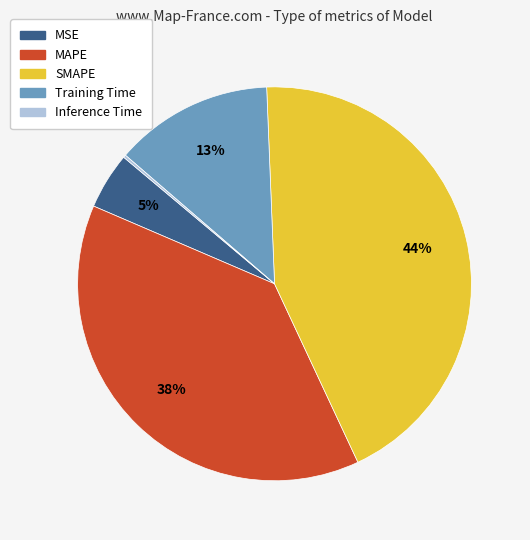

Is the sum of MSE and SMAPE greater than half?

No